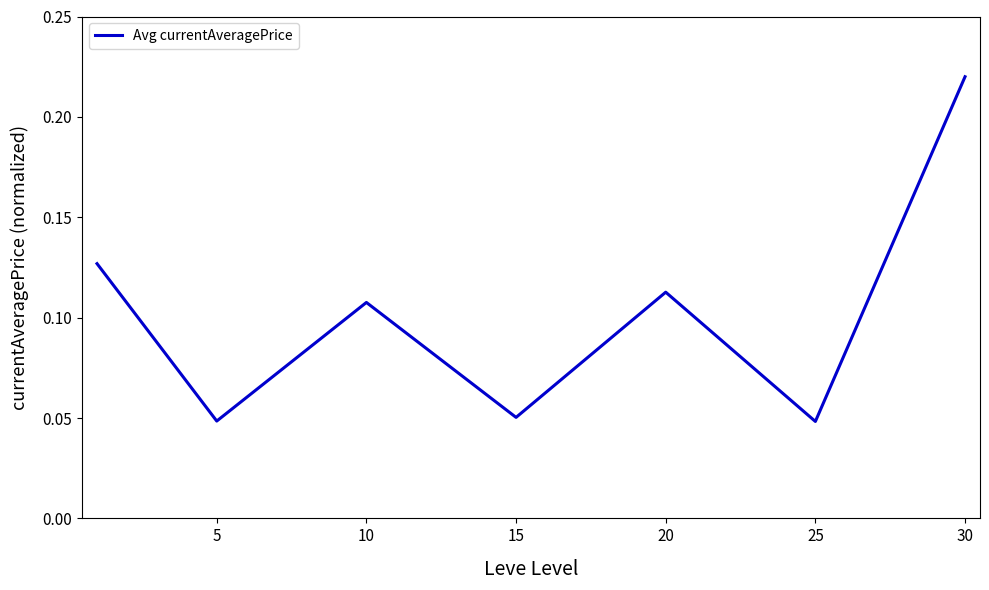

Is this an area chart (filled region under the line)?

No